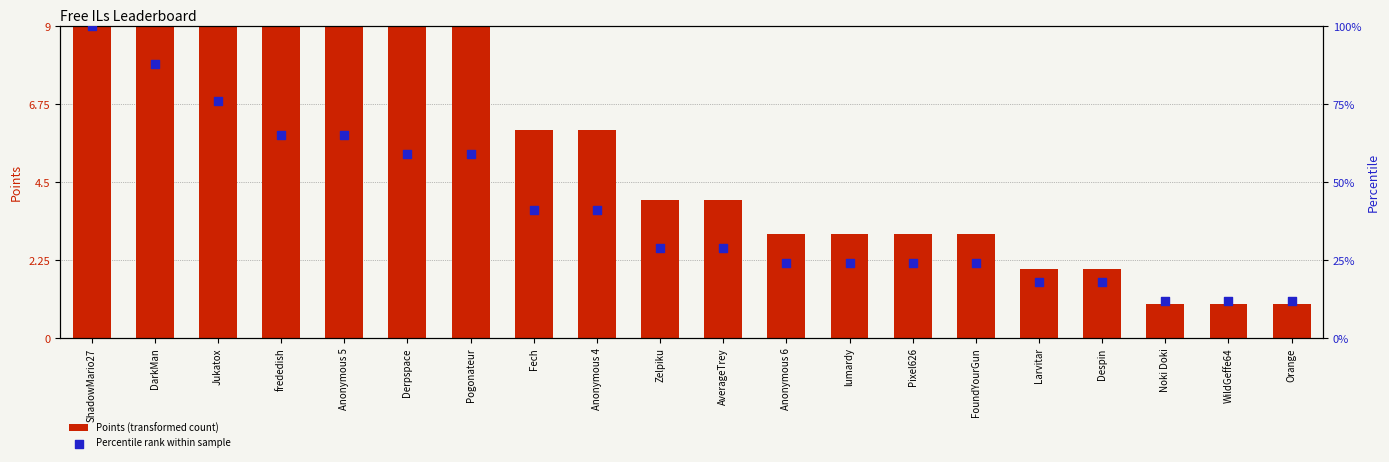

At which category is the sum across all series the highest?

ShadowMario27